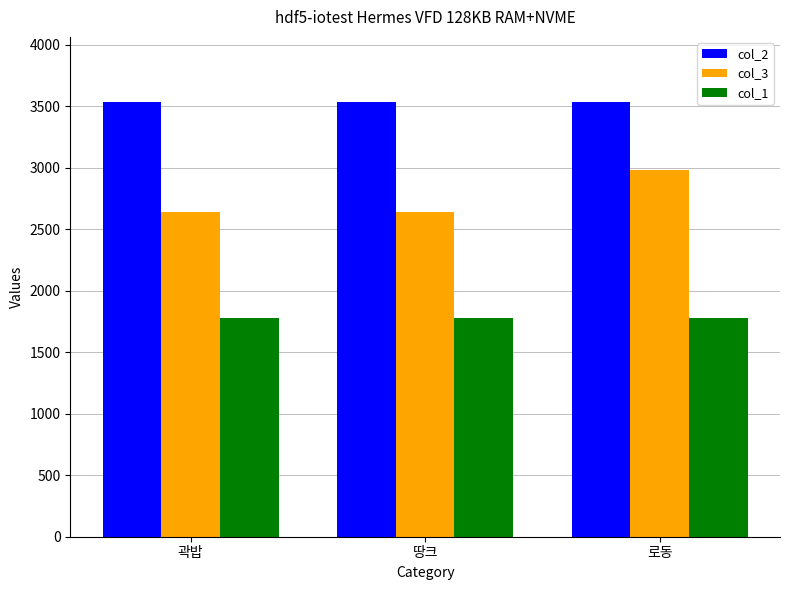

Count the number of data series in this chart.

3